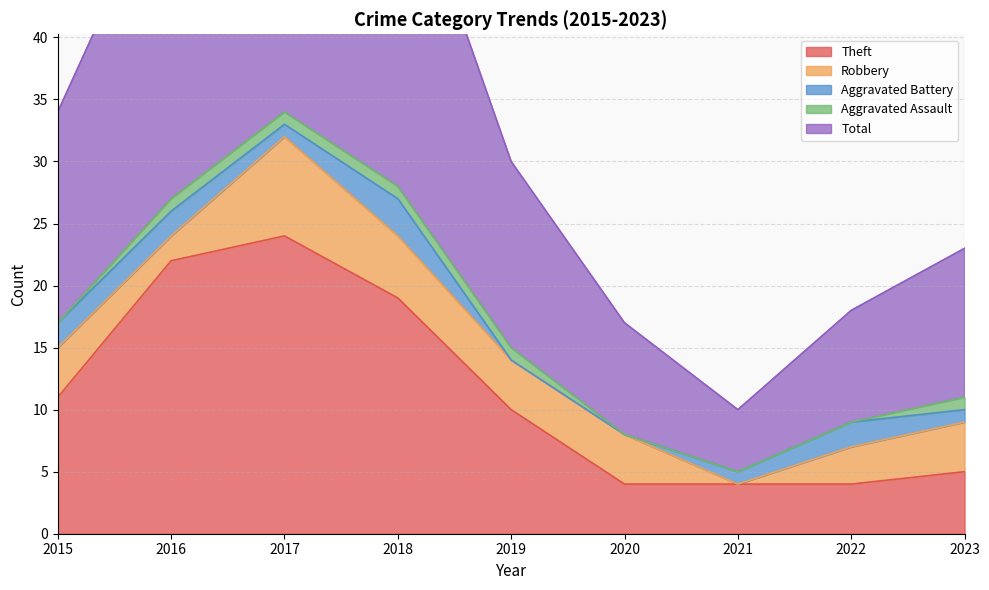

Reading right to left, what are all the values shown in this chart?

Theft: 2023=5	2022=4	2021=4	2020=4	2019=10	2018=19	2017=24	2016=22	2015=11
Robbery: 2023=4	2022=3	2021=0	2020=4	2019=4	2018=5	2017=8	2016=2	2015=4
Aggravated Battery: 2023=1	2022=2	2021=1	2020=0	2019=0	2018=3	2017=1	2016=2	2015=2
Aggravated Assault: 2023=1	2022=0	2021=0	2020=0	2019=1	2018=1	2017=1	2016=1	2015=0
Total: 2023=12	2022=9	2021=5	2020=9	2019=15	2018=28	2017=35	2016=27	2015=17